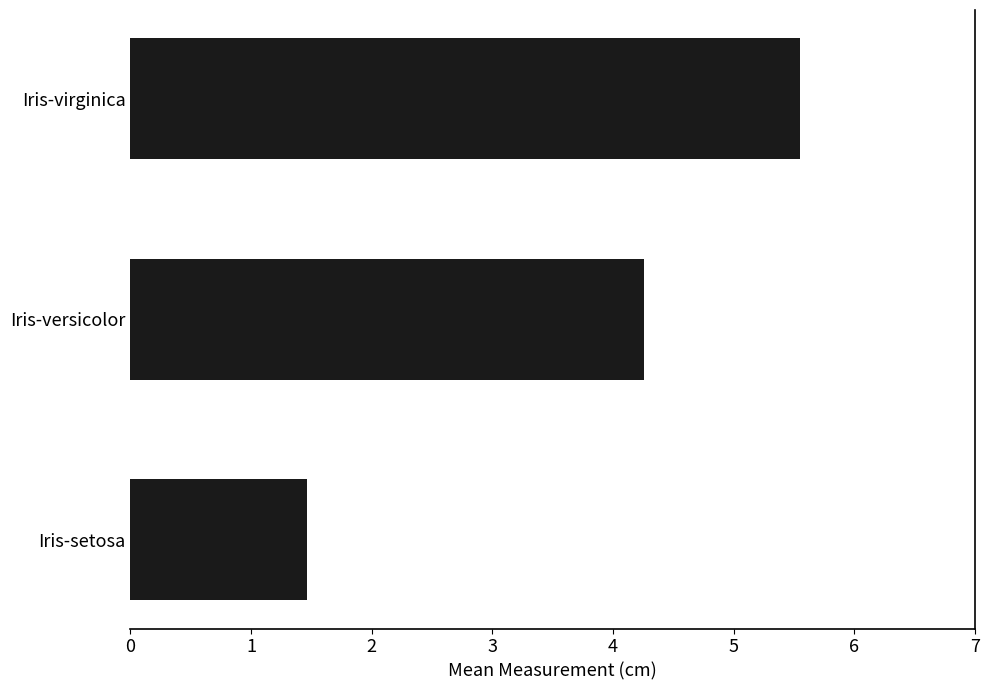

Which category has the highest value across all series?

Iris-virginica